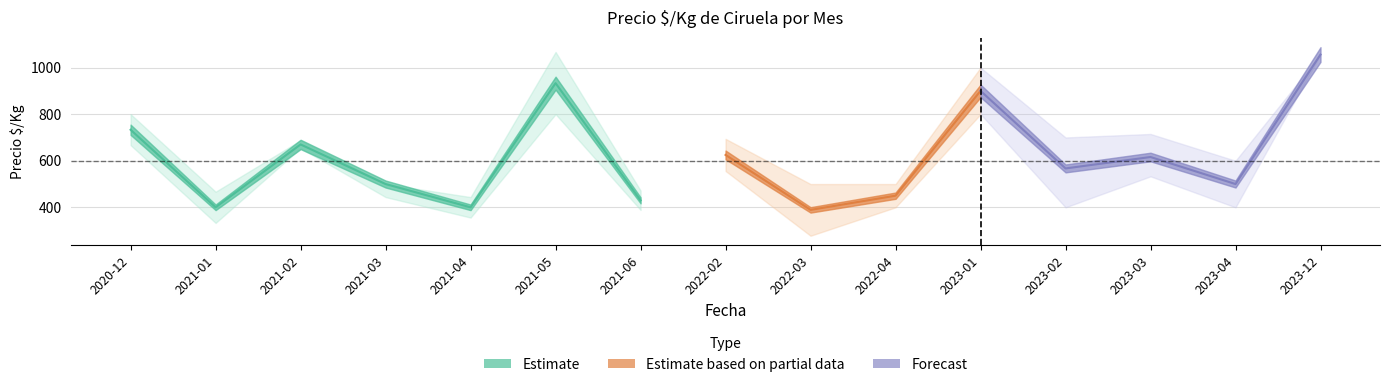

How many interior local valleys does the Precio promedio series have?

6